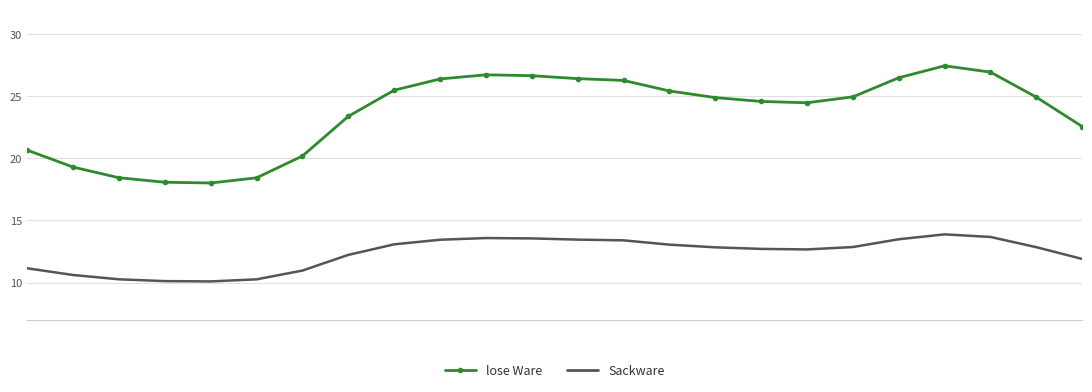

Which series has the largest total across all categories?

lose Ware